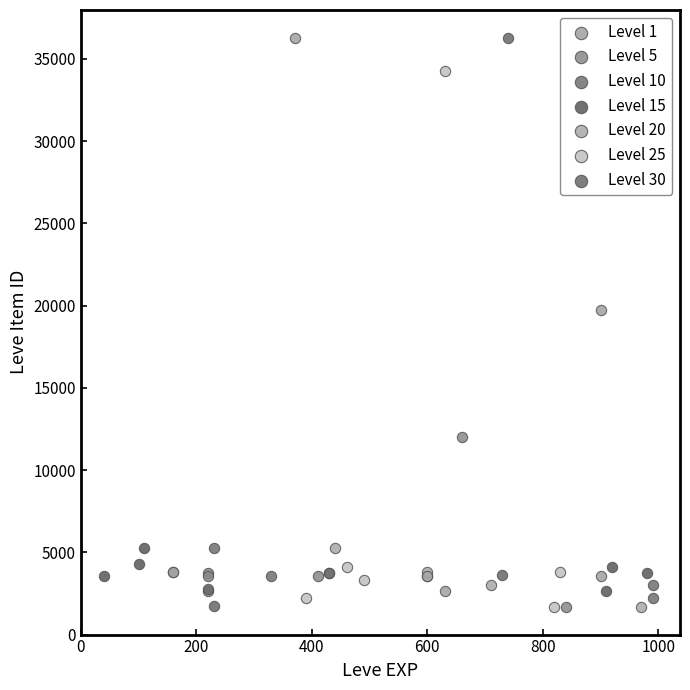

Which series has the largest Y range (max minus min)?

Level 30